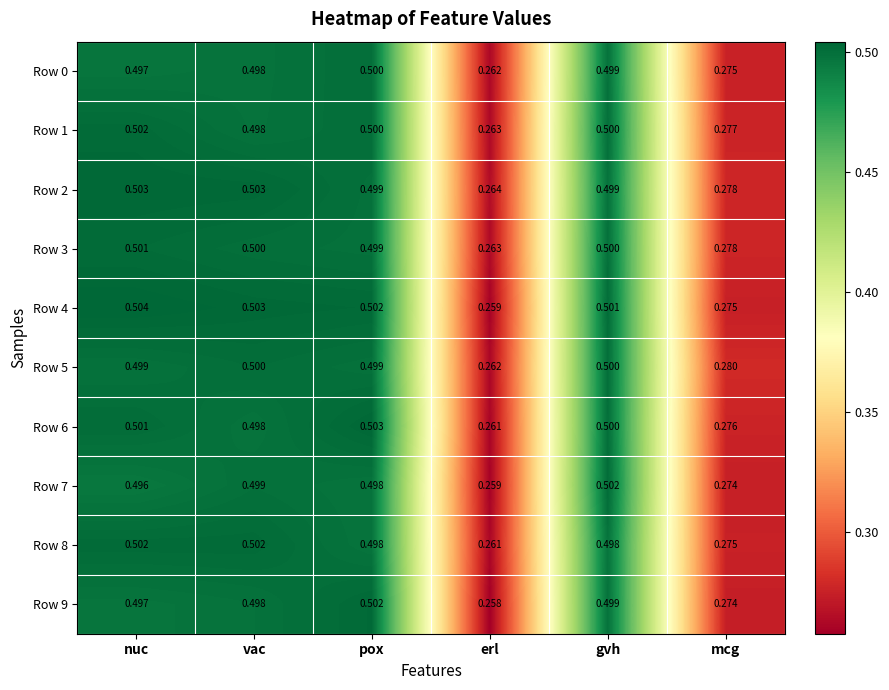

What is the maximum value shown in the chart?

0.5